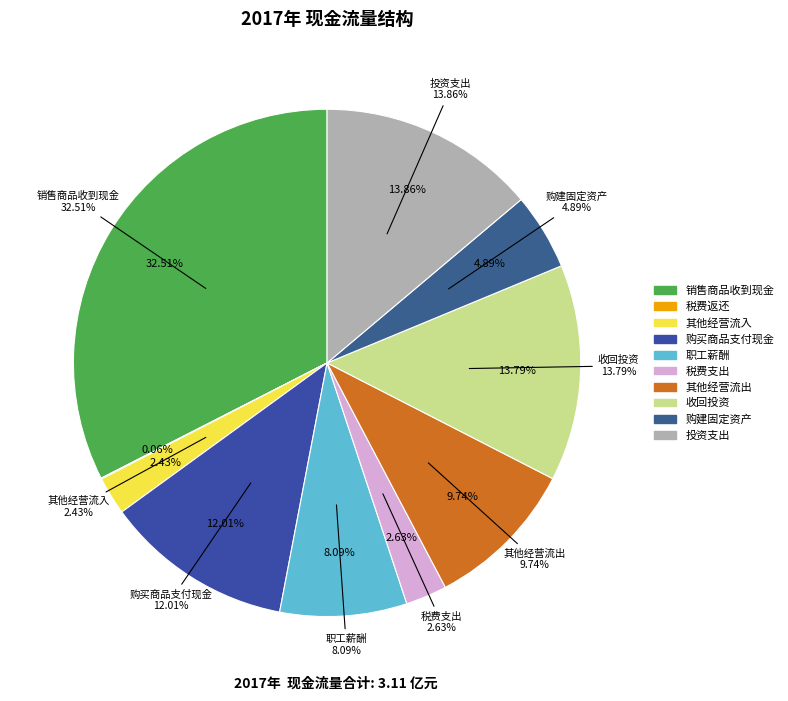

Is it true that 销售商品、提供劳务收到的现金 is 46% of the pie?

False